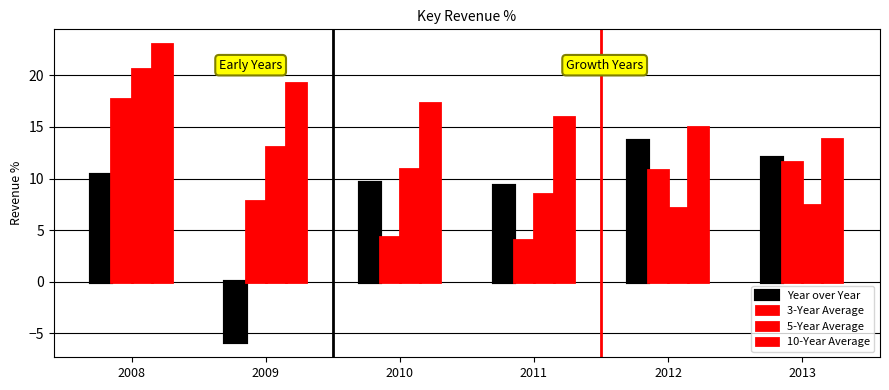

What is the value of the 10-Year Average bar at the 2nd from the left?

19.2